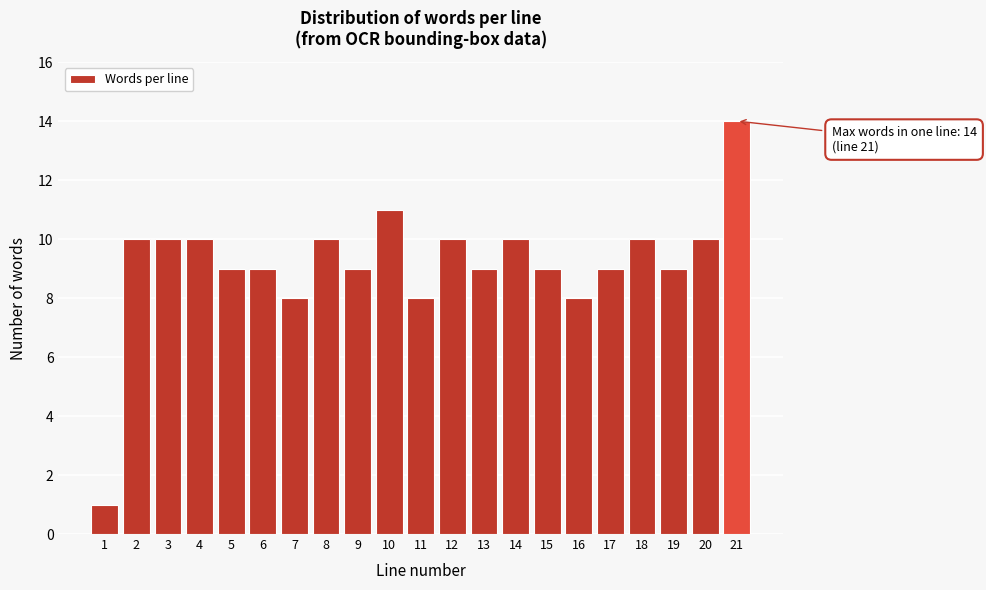

Reading left to right, what are all the values shown in this chart?

1=1	2=10	3=10	4=10	5=9	6=9	7=8	8=10	9=9	10=11	11=8	12=10	13=9	14=10	15=9	16=8	17=9	18=10	19=9	20=10	21=14